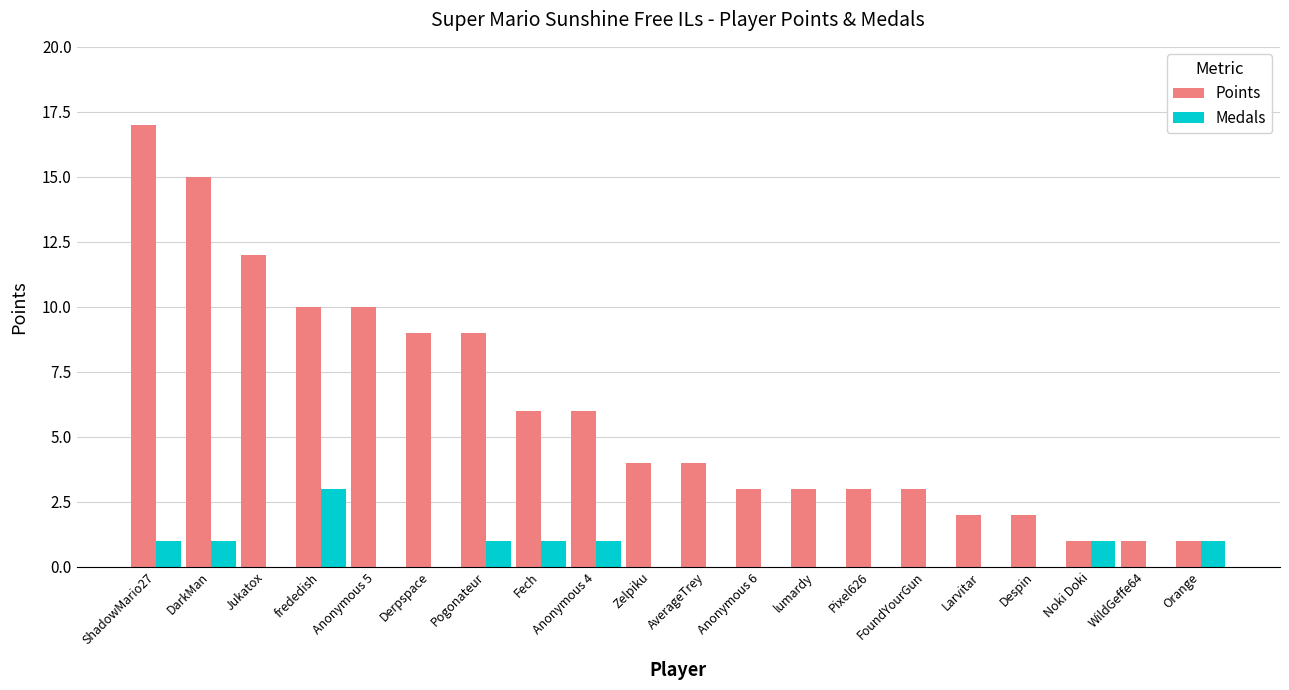

What is the approximate value of Points at Orange?

1